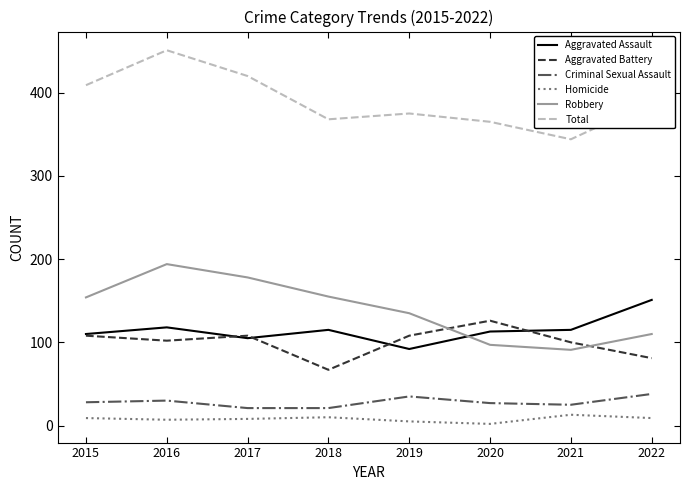

Which series changed the most between 2017 and 2019?

Total